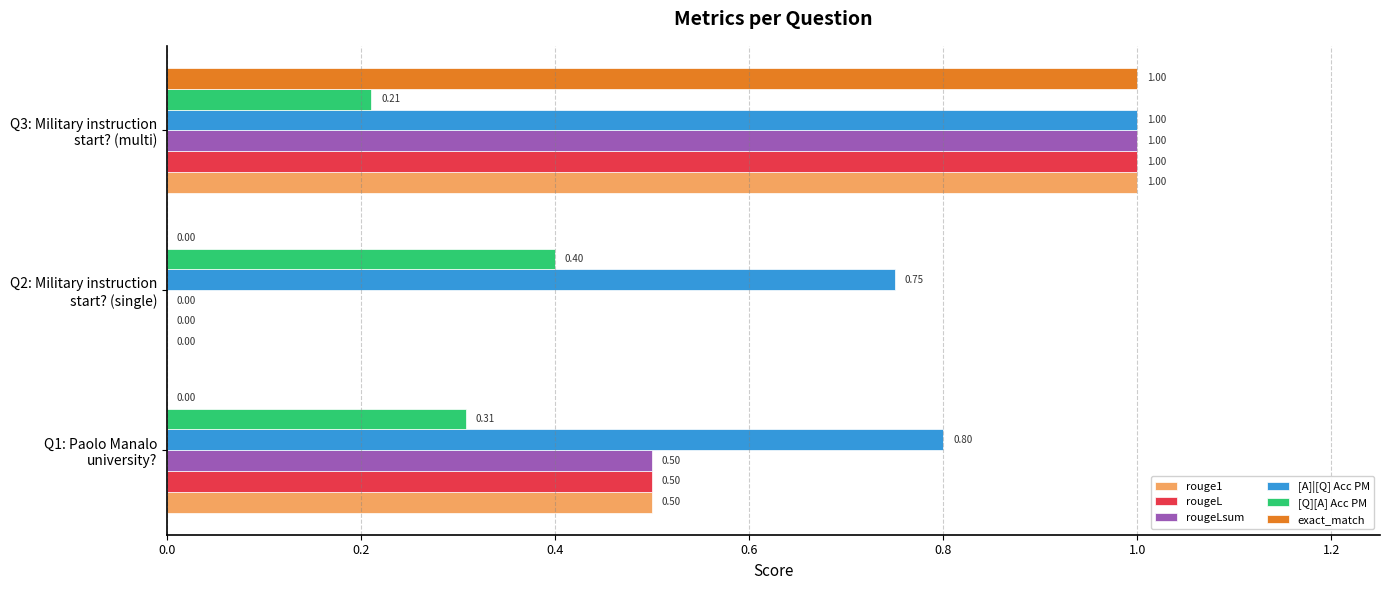

How many distinct data groups are displayed?

6